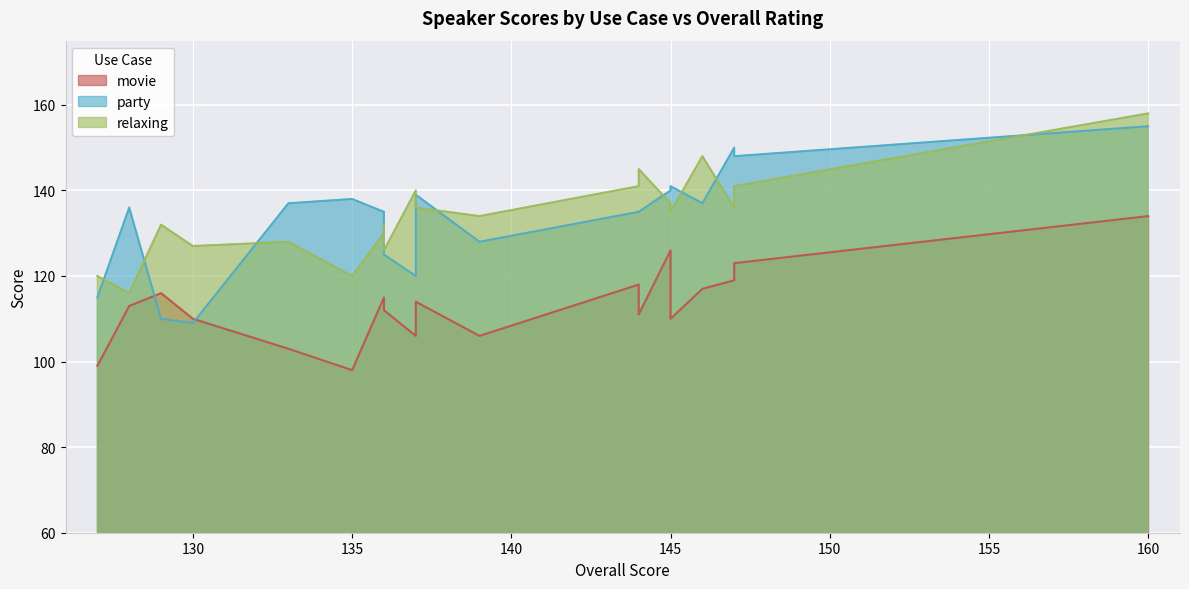

True or false: movie has more than 1 points higher than both neighbors.

True